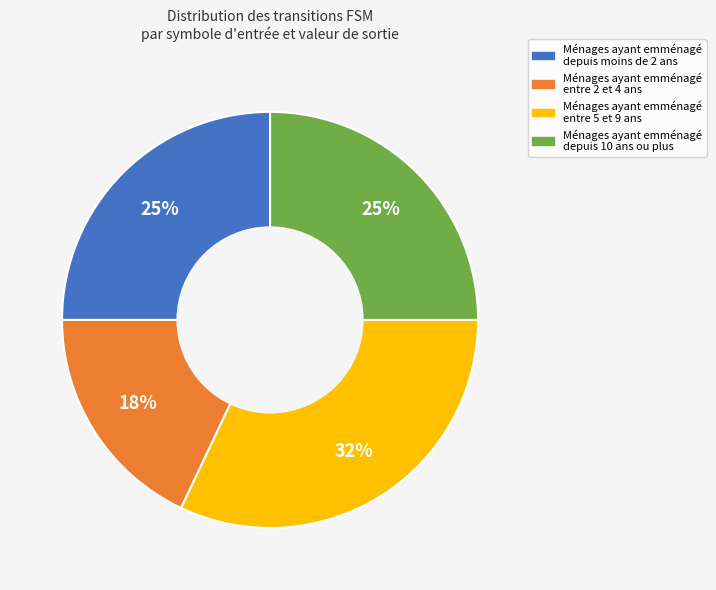

Which slice is the largest?

Ménages ayant emménagé entre 5 et 9 ans